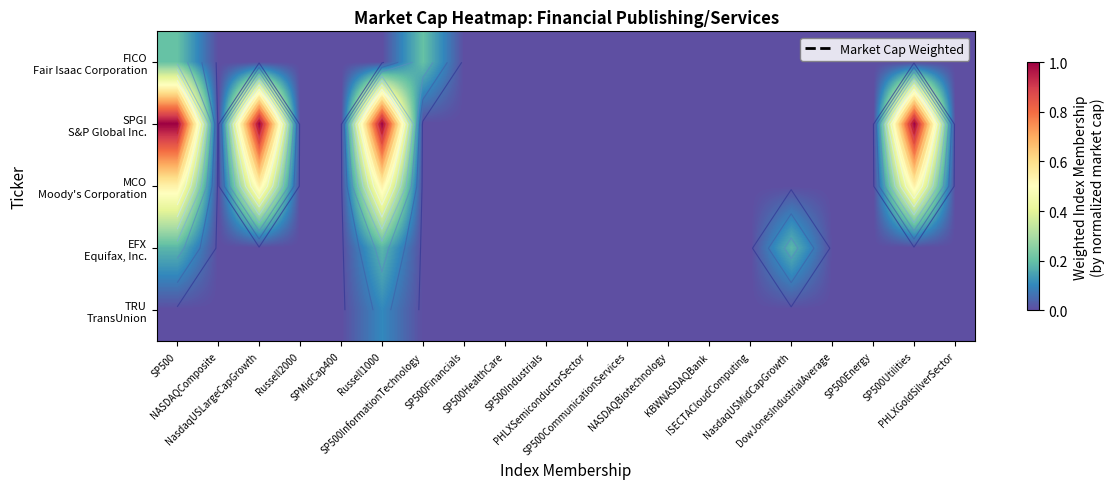

Which series has the largest total across all categories?

SPGI S&P Global Inc.